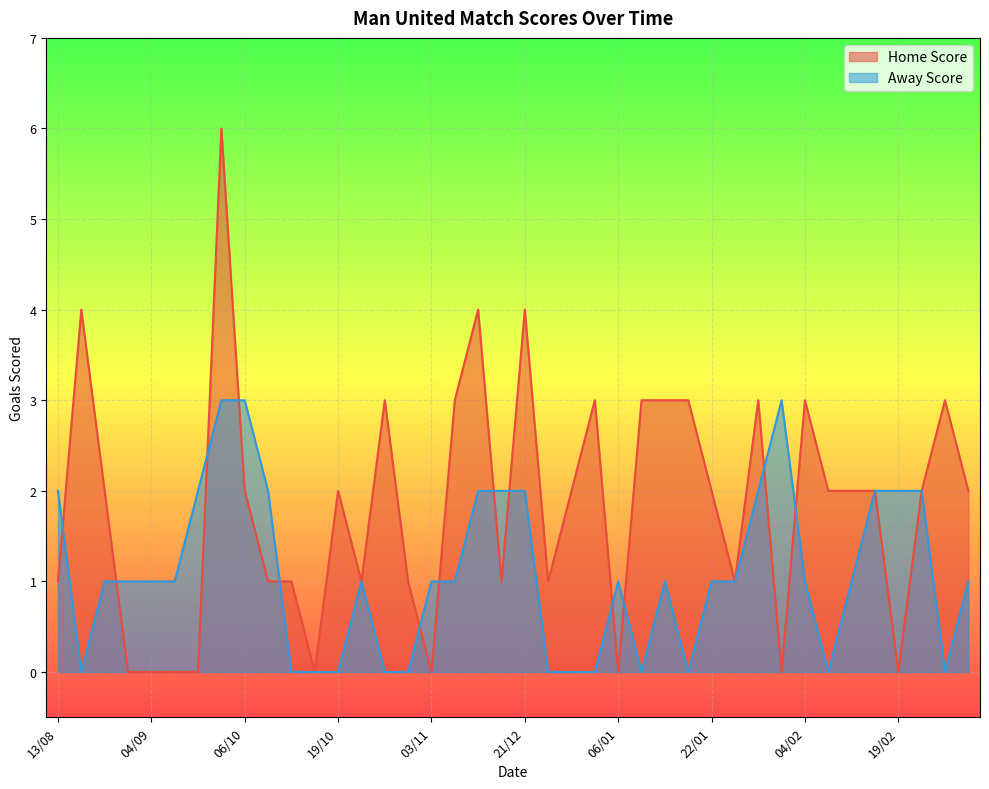

At which category is the sum across all series the highest?

02/10